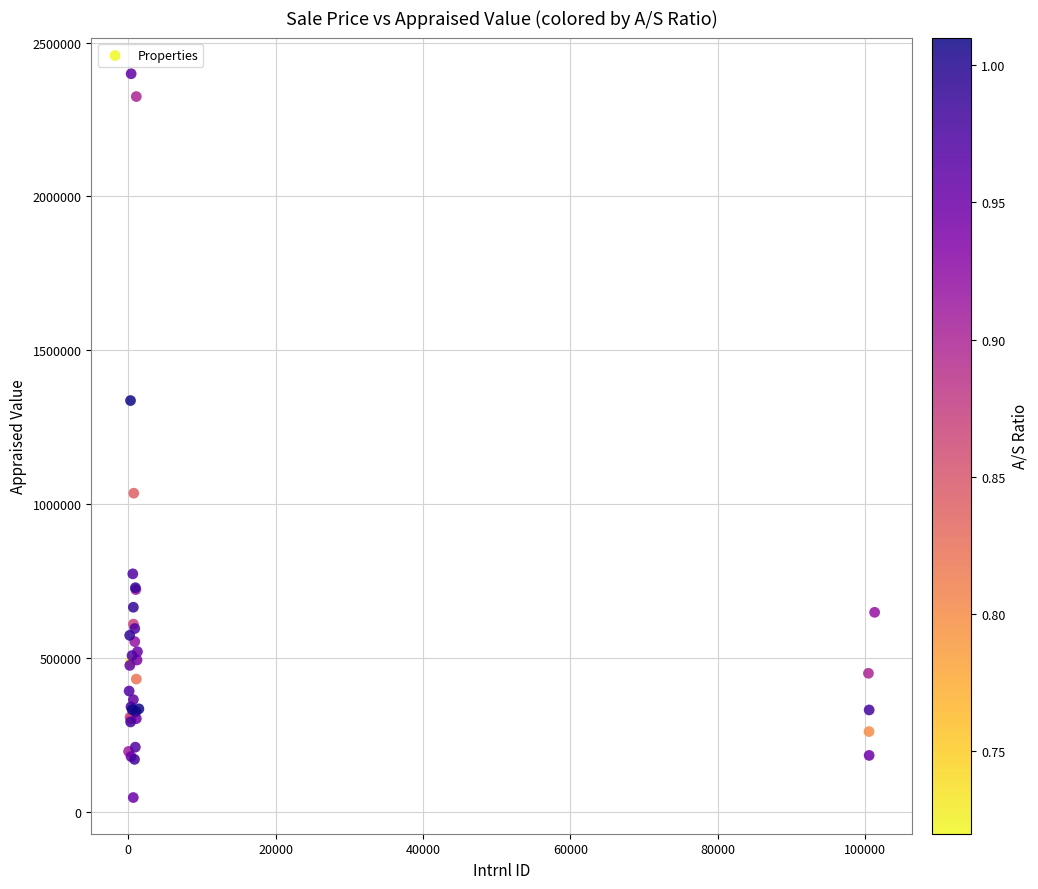

What Y value in the scatter plot is closest to 1223050?

1337000